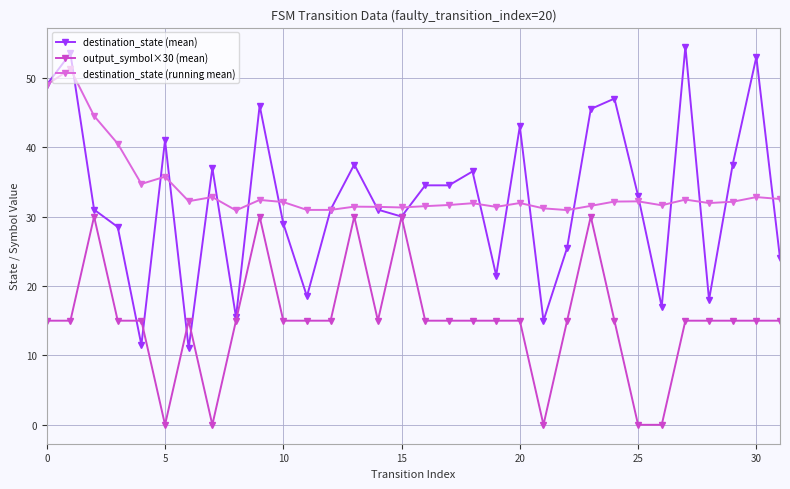

True or false: output_symbol×30 (mean) has more than 1 interior local peaks.

True